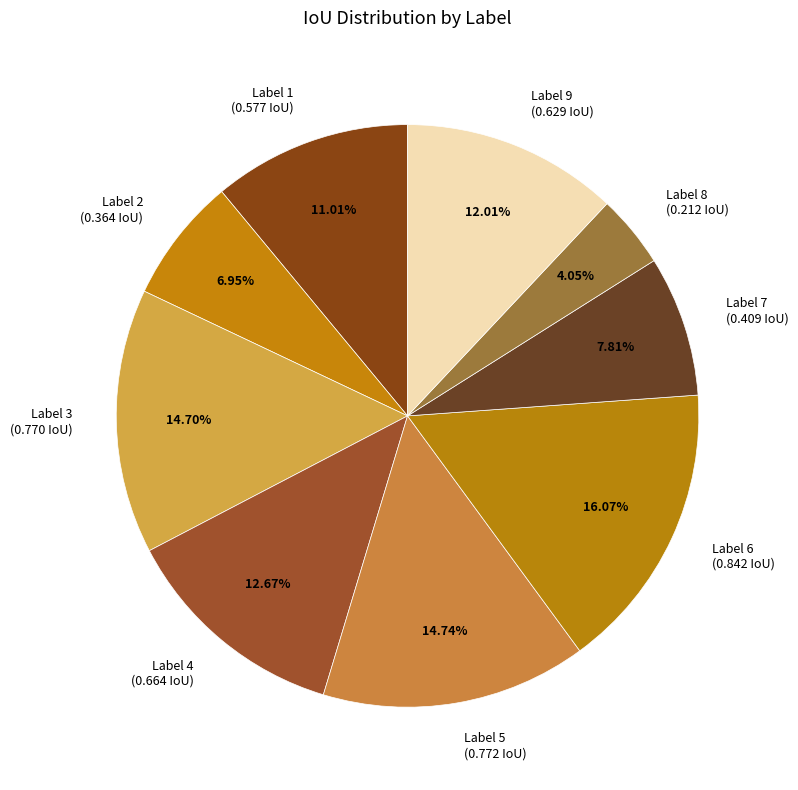

Is there a majority slice in this chart?

No